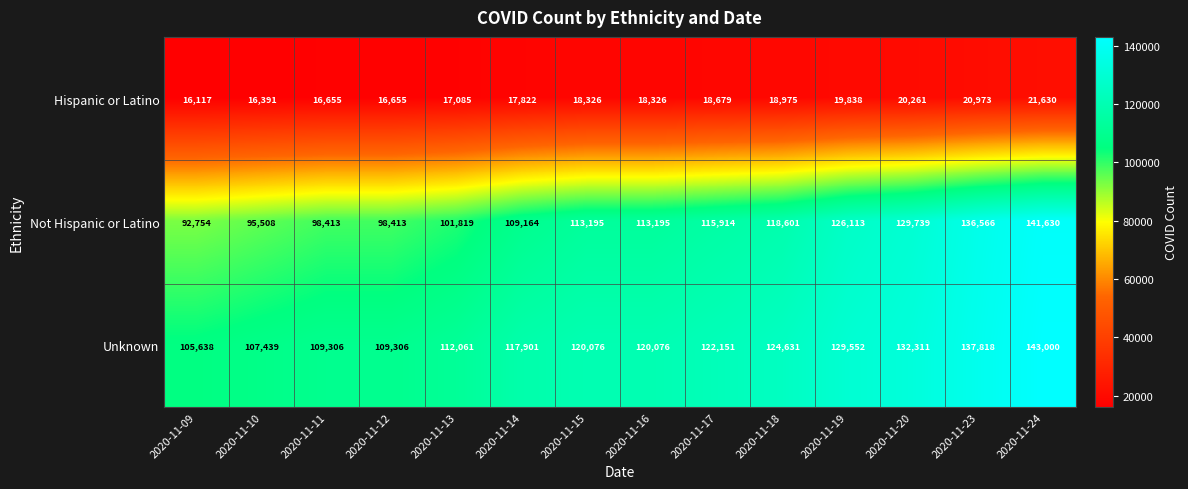

At 2020-11-17, list the series in order from smallest to largest.

Hispanic or Latino, Not Hispanic or Latino, Unknown